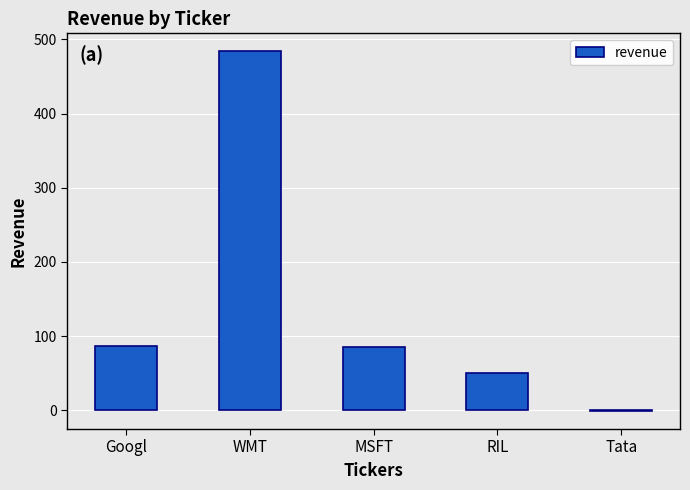

What is the change in value from Googl to WMT?

+397